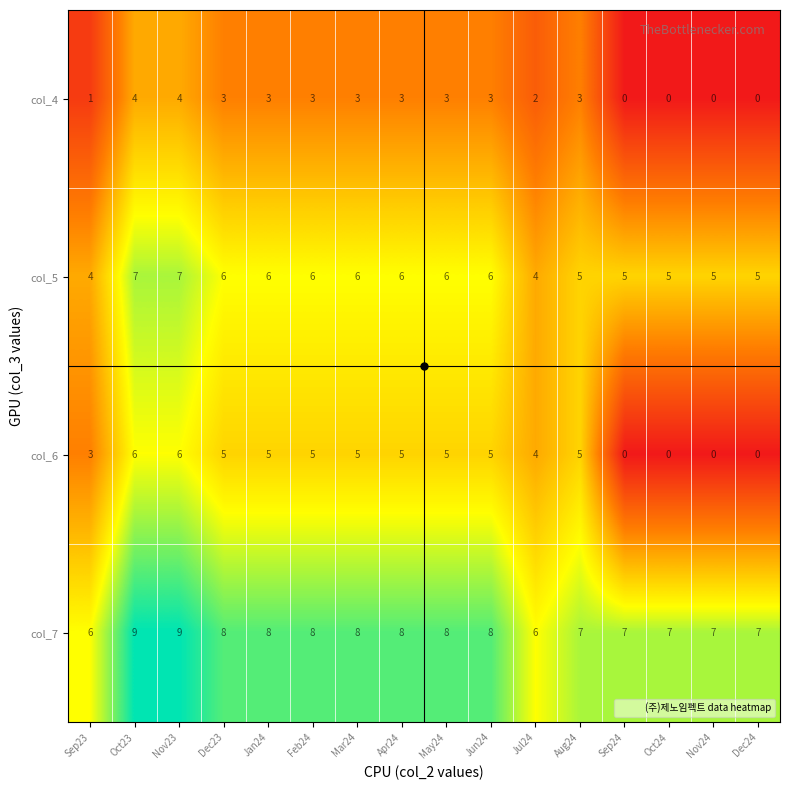

Which series has the largest total across all categories?

col_7